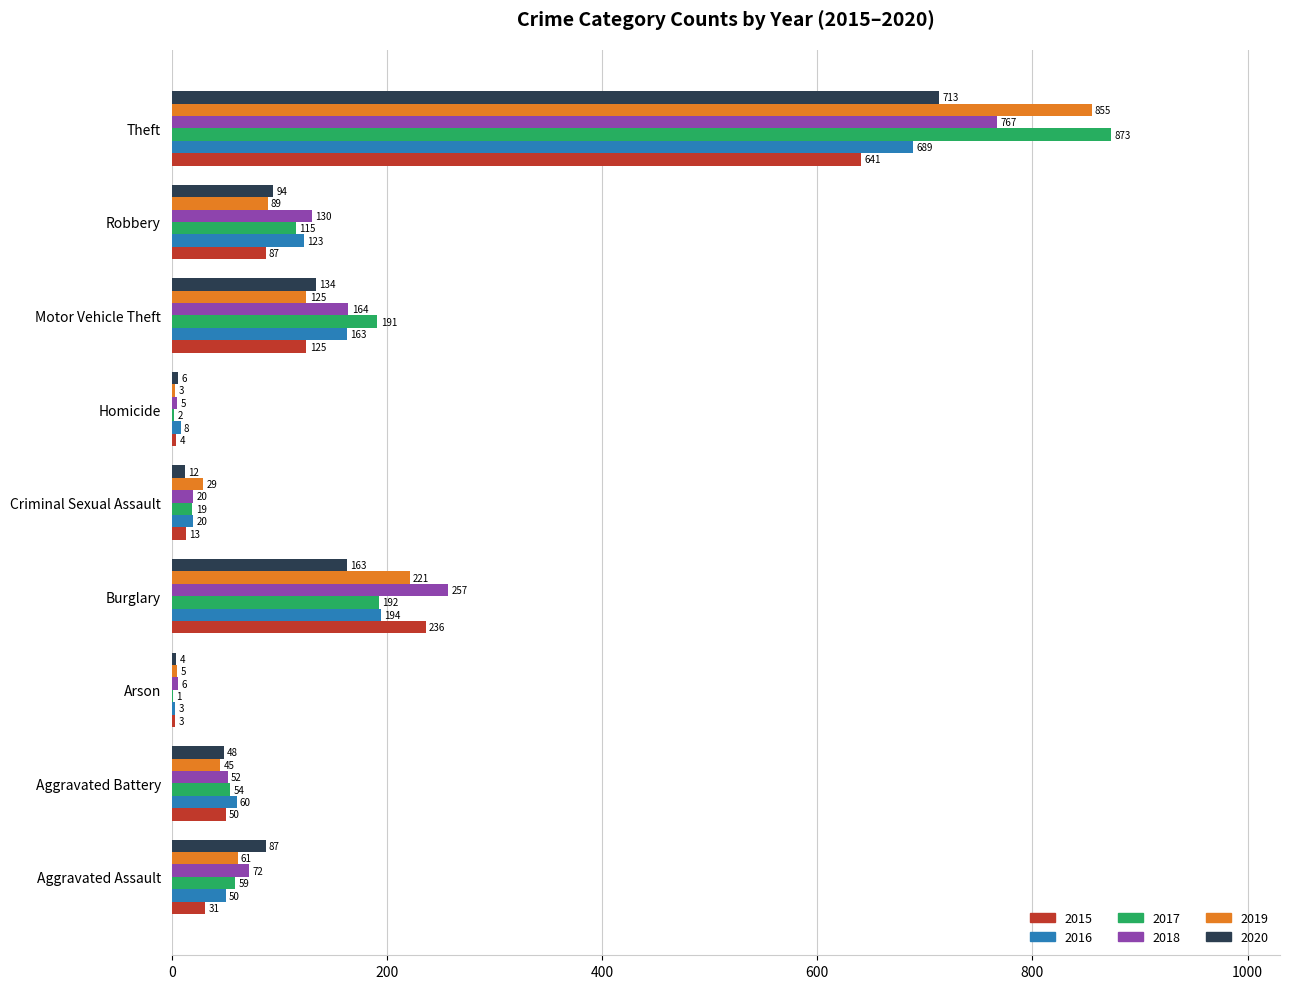

At which category is the sum across all series the highest?

Theft